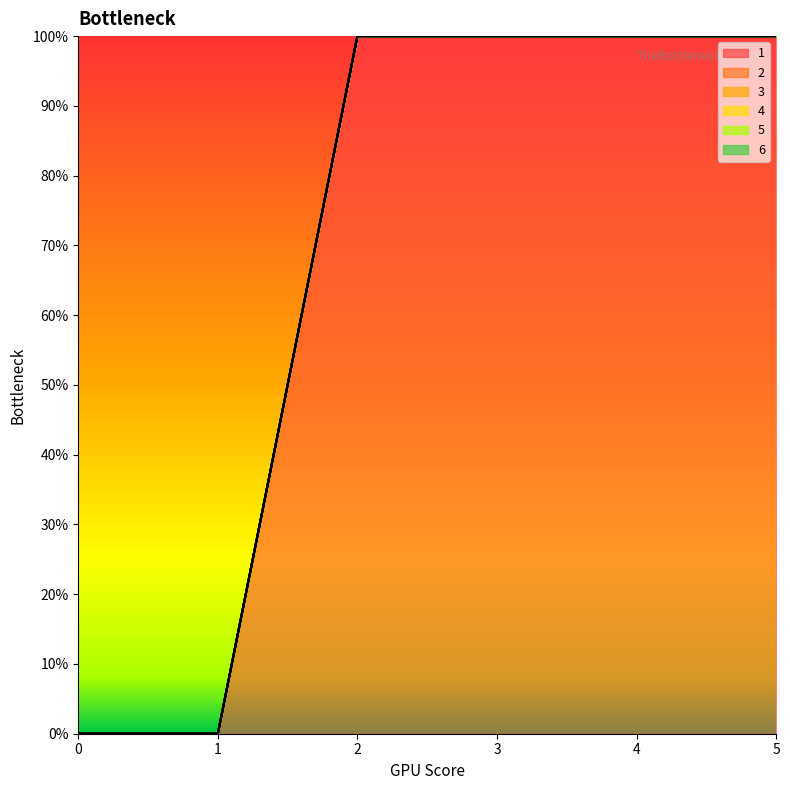

Reading left to right, list all the values displayed in this chart.

1: 0	0	1	1	1	1
2: 0	0	0	0	0	0
3: 0	0	0	0	0	0
4: 0	0	0	0	0	0
5: 0	0	0	0	0	0
6: 0	0	0	0	0	0